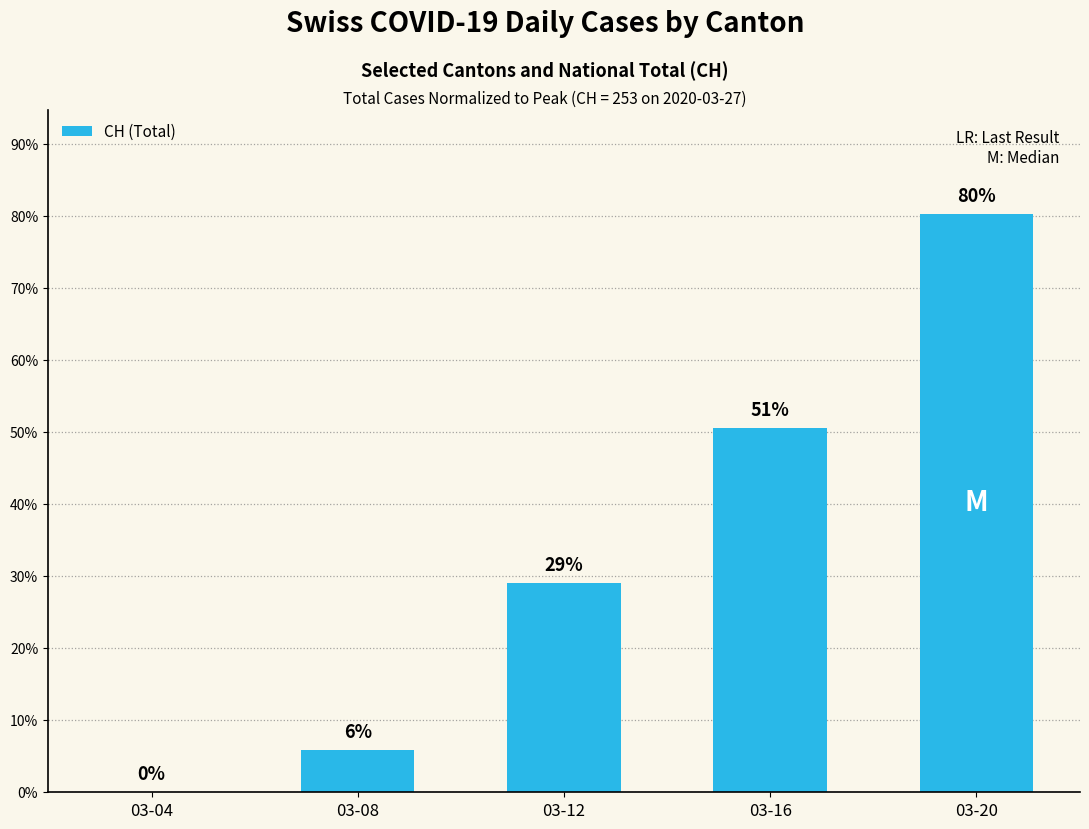

Which has a higher value, 03-12 or 03-08?

03-12